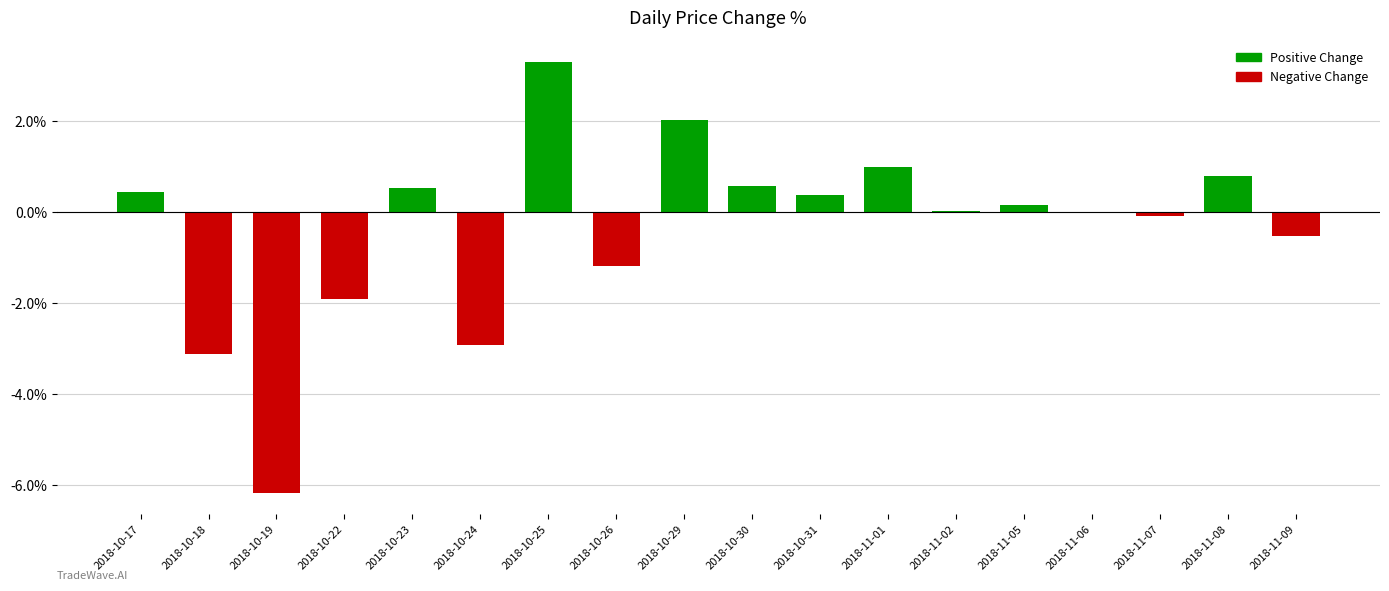

The value at 2018-10-25 is 5.2. True or false?

False